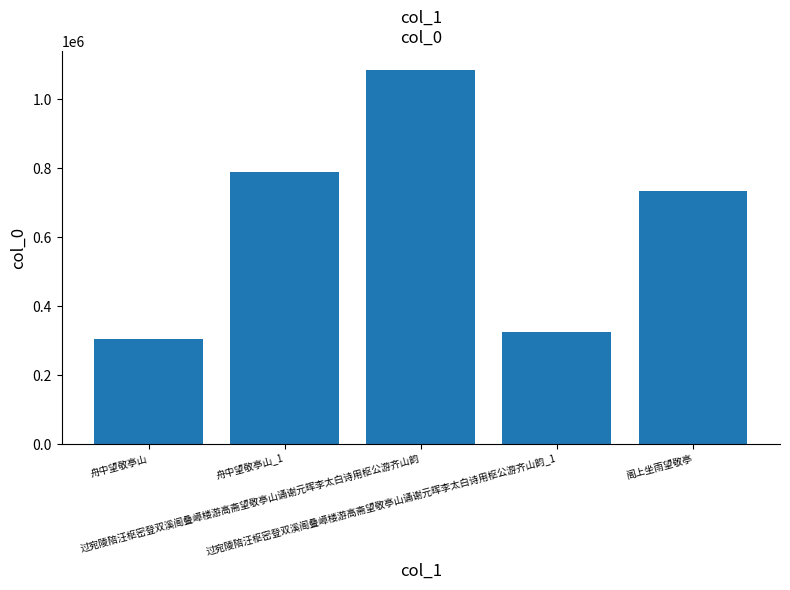

What is the label of the 4th bar from the right?

舟中望敬亭山_1